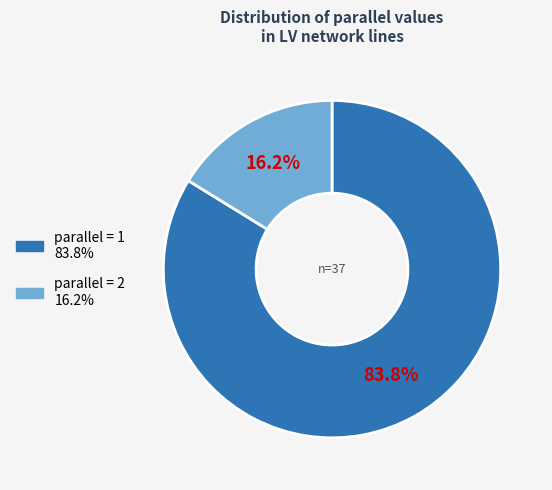

Is there any slice that represents more than half of the pie?

Yes